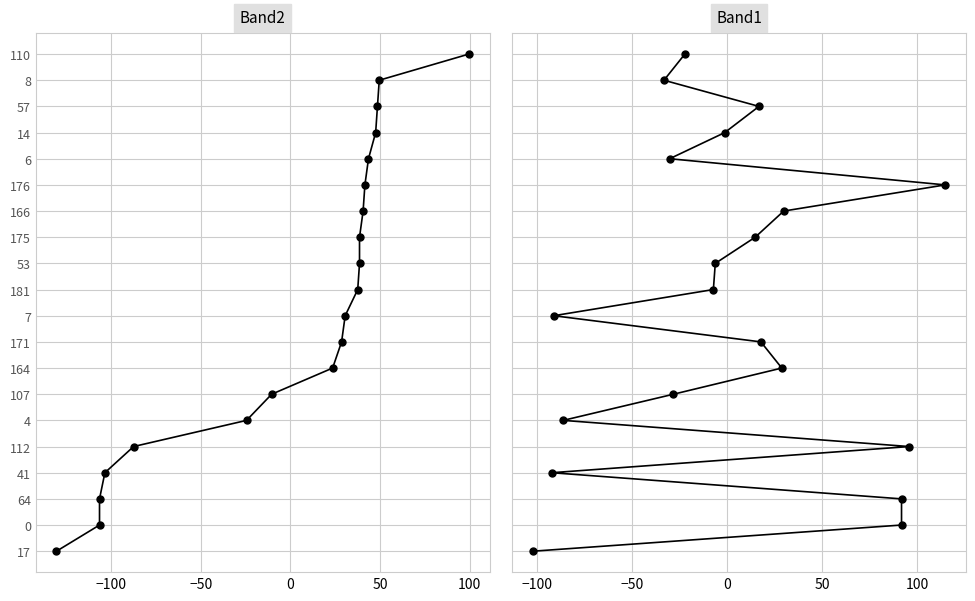

True or false: Band1 and Band2 intersect in this chart.

False